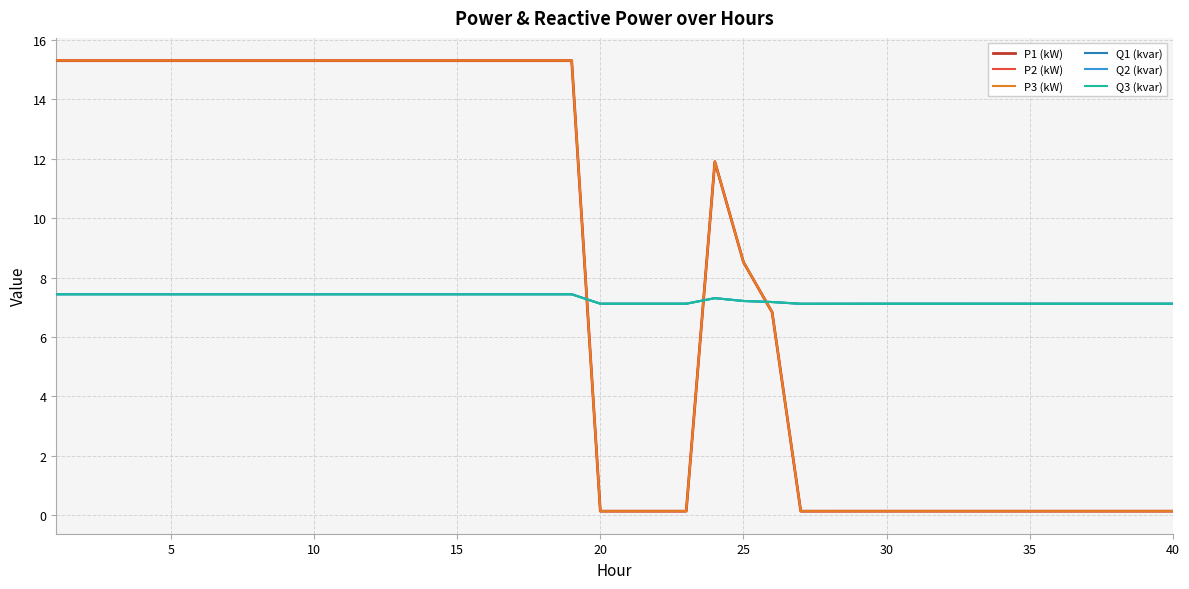

What is the sum of all P2 (kW) values?

320.7